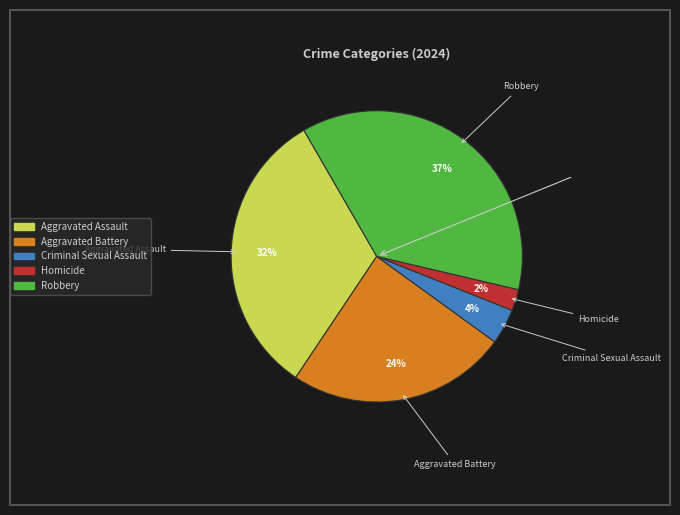

Count the number of slices in the pie.

5